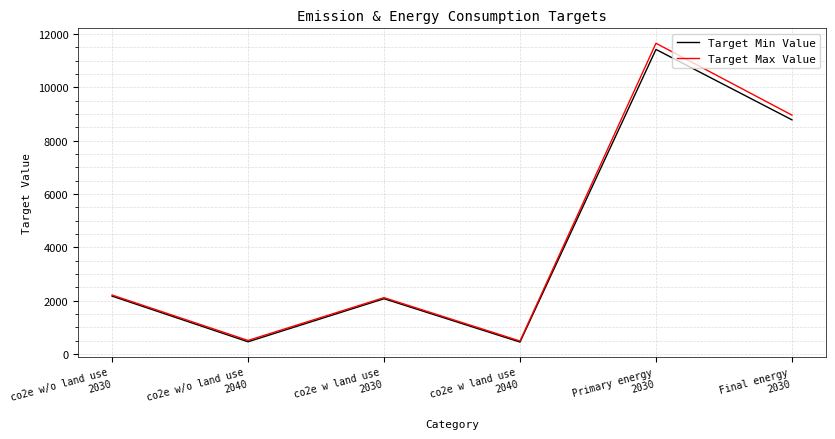

Which series has the widest spread of values?

Target Max Value